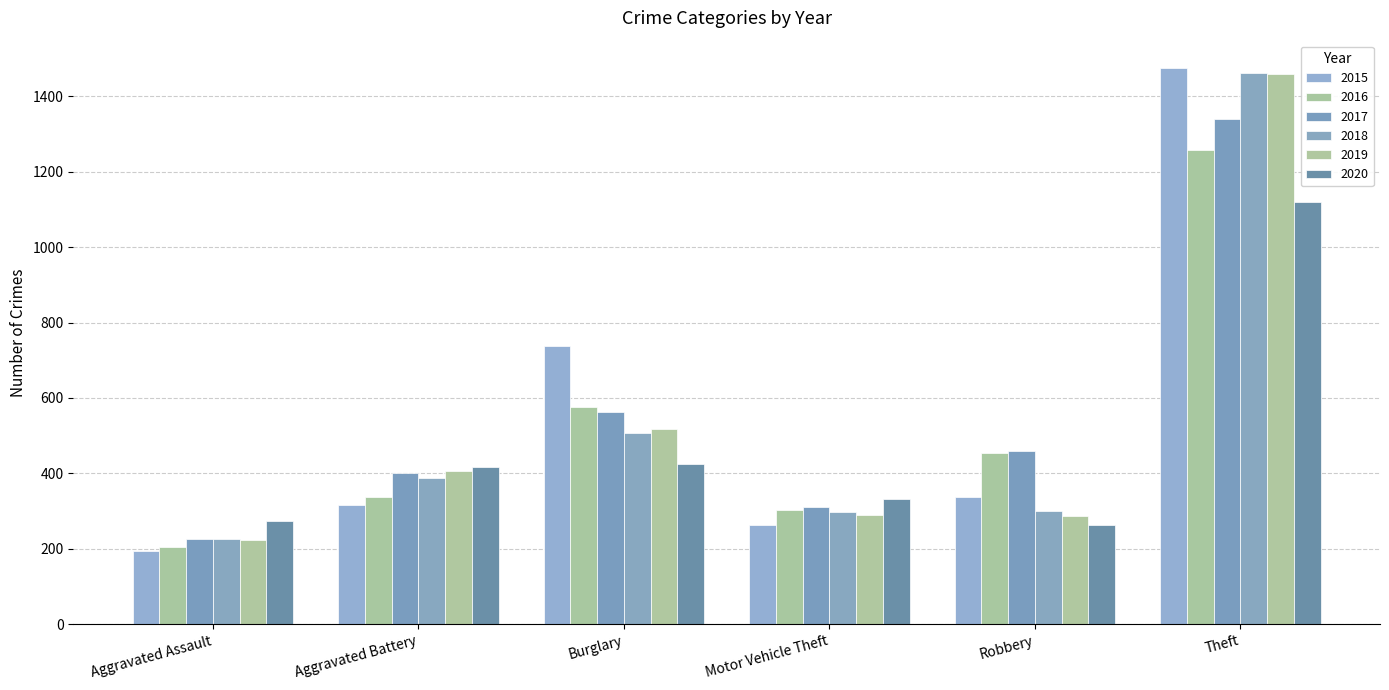

What position from the right is Robbery?

2